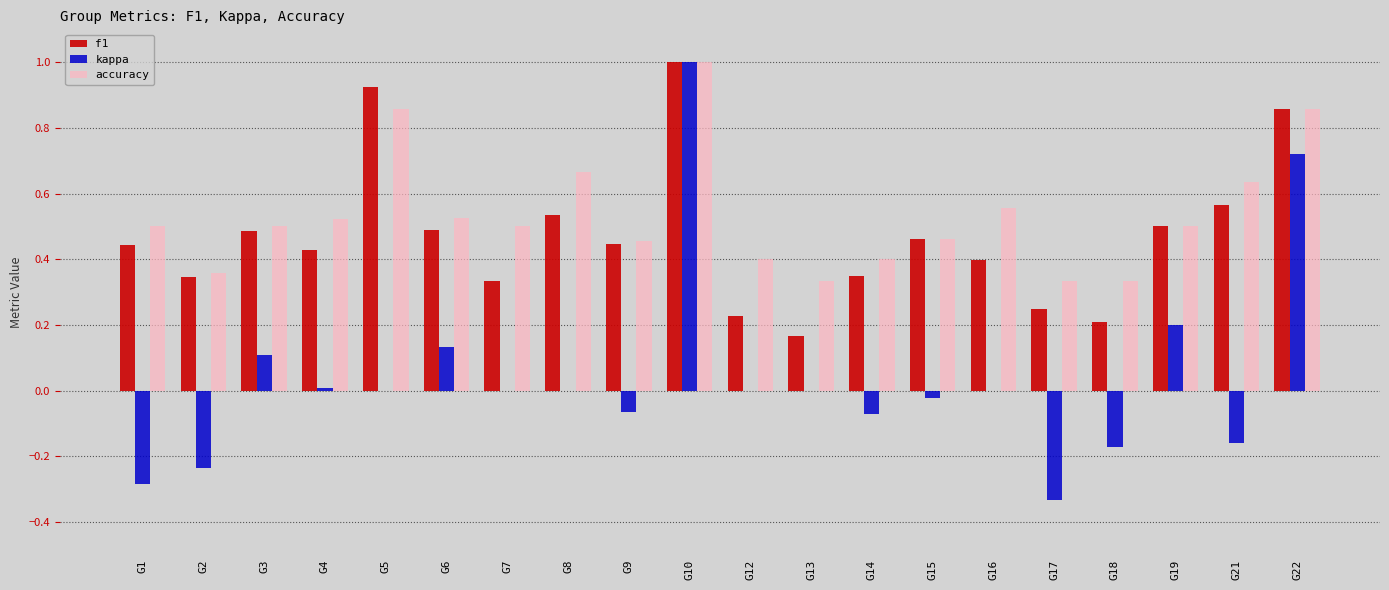

How many series are shown in this chart?

3